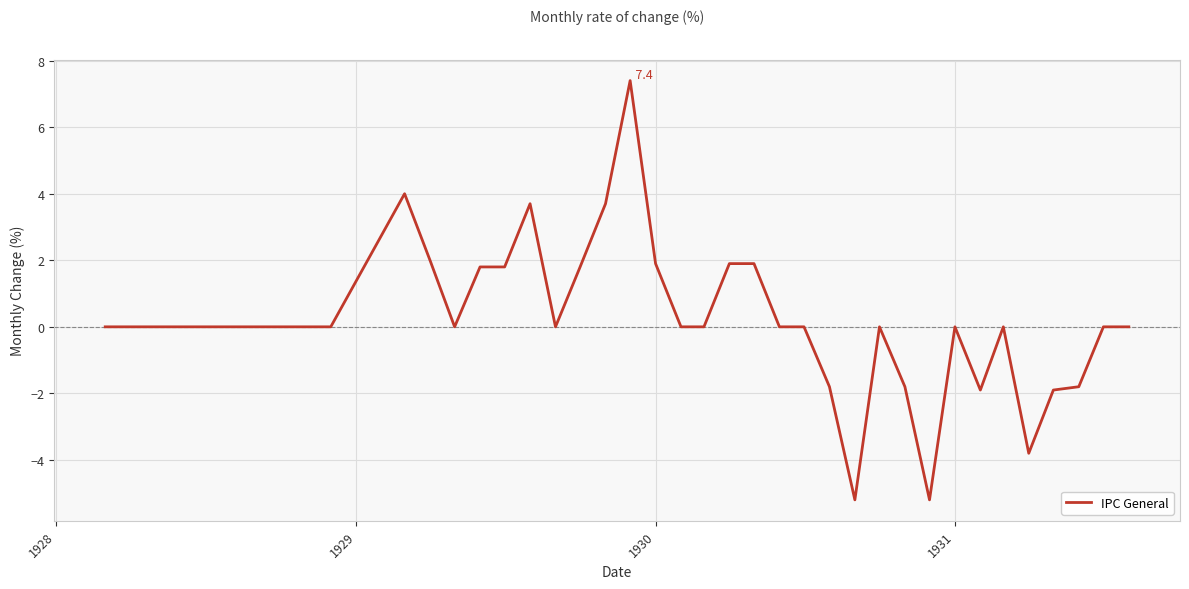

What is the difference between the maximum and minimum values?

12.6